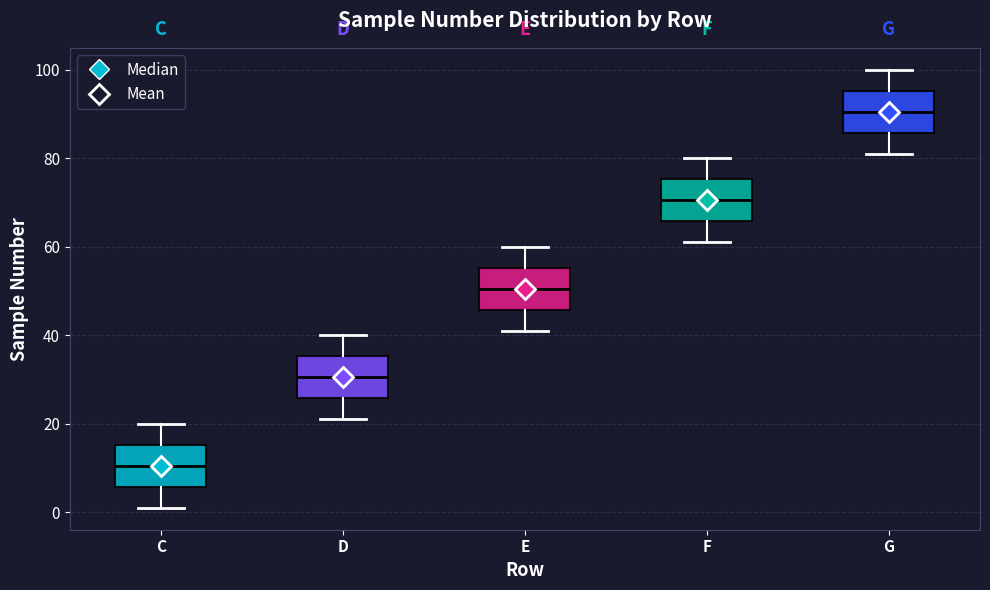

Which box's median line is the lowest?

C